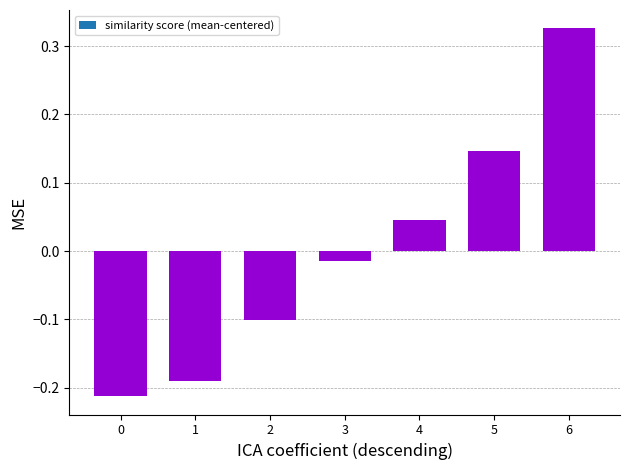

True or false: the data shows -0.1 at 2.

True